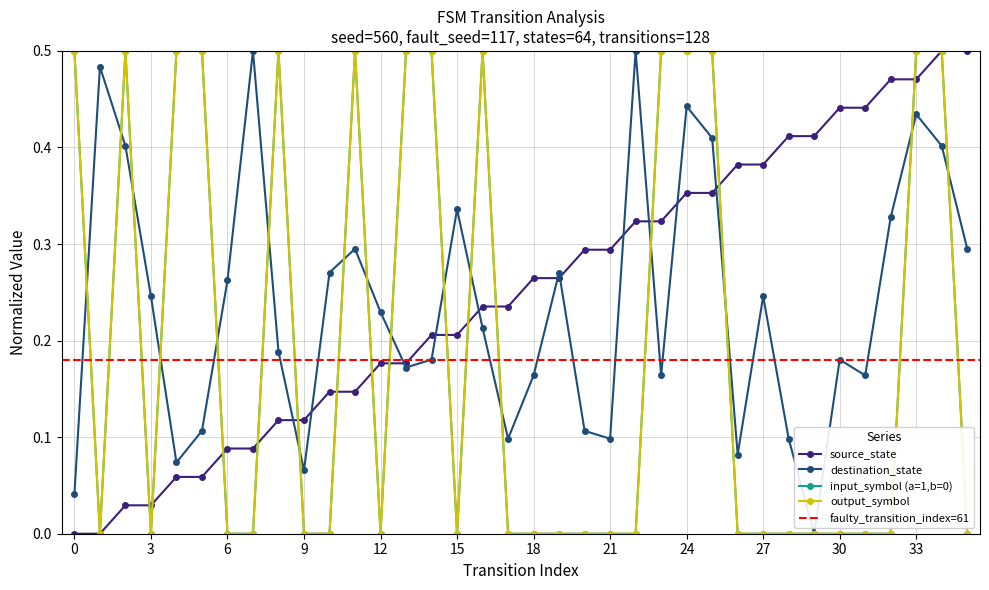

Between 4 and 5, which series saw the biggest shift?

destination_state